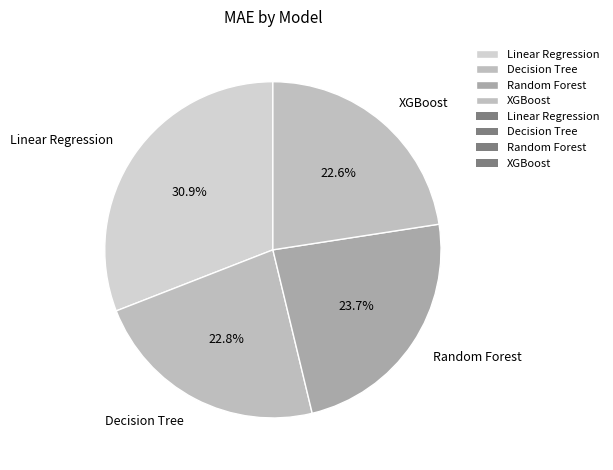

How much of the chart is everything except XGBoost?

77.4%